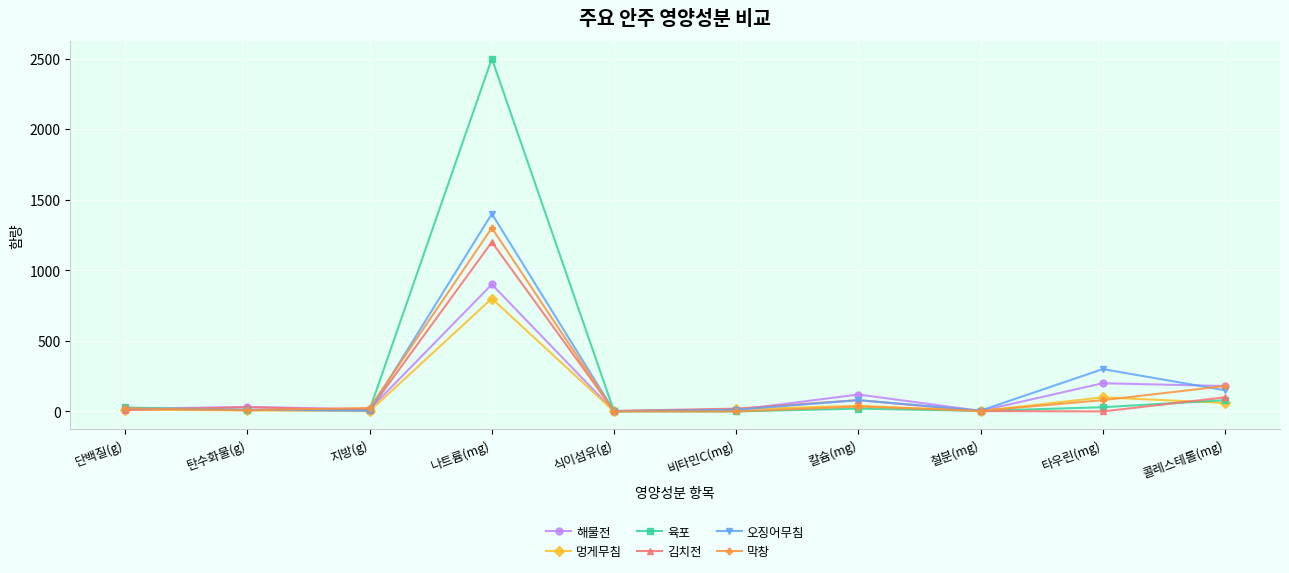

Where is 육포 nearest to the value 1250?

콜레스테롤(mg)